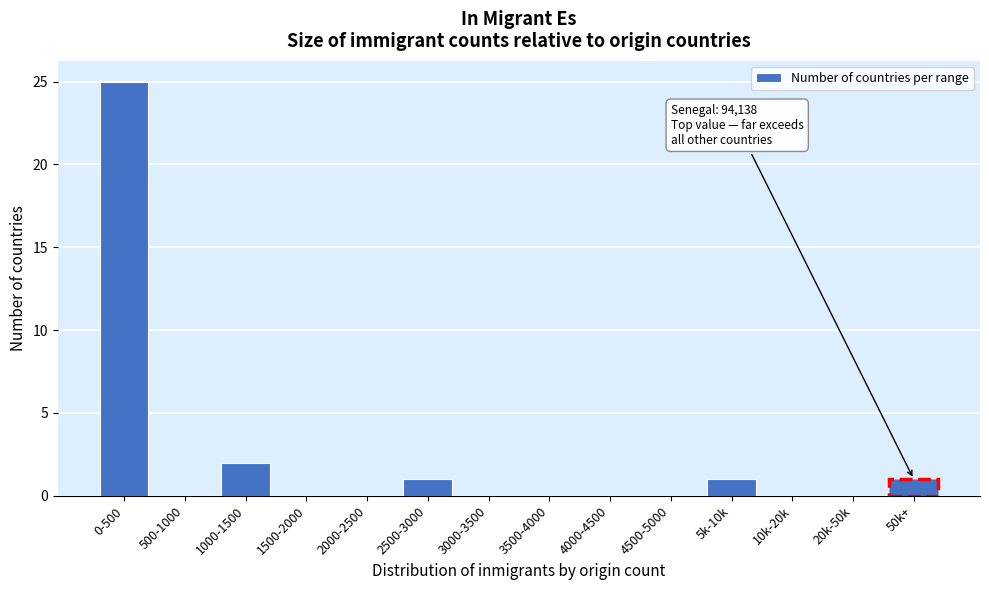

Reading left to right, extract all data points from this chart.

0-500=25	500-1000=0	1000-1500=2	1500-2000=0	2000-2500=0	2500-3000=1	3000-3500=0	3500-4000=0	4000-4500=0	4500-5000=0	5k-10k=1	10k-20k=0	20k-50k=0	50k+=1